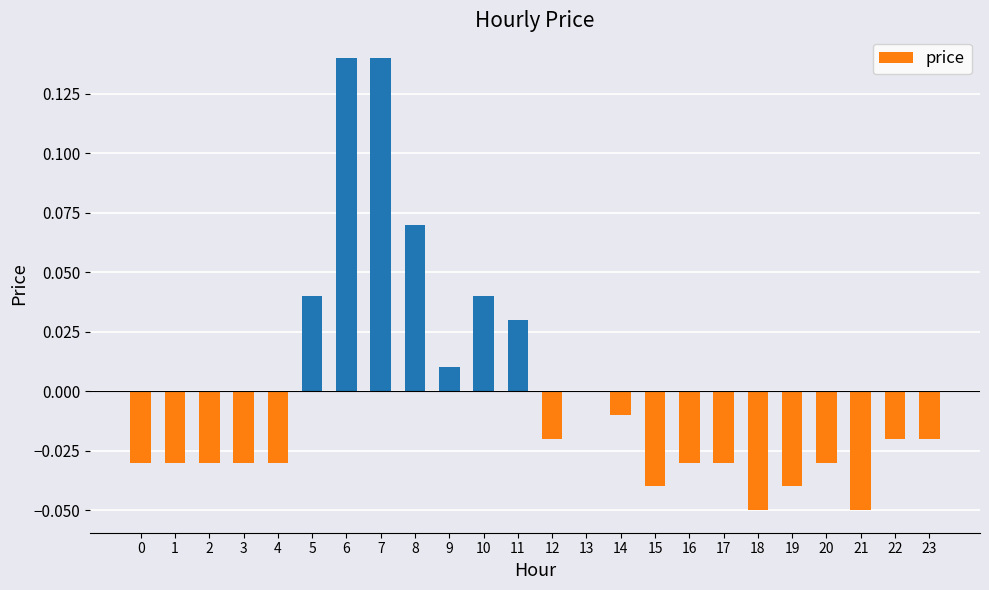

Are the bars grouped side by side (vs. stacked)?

No